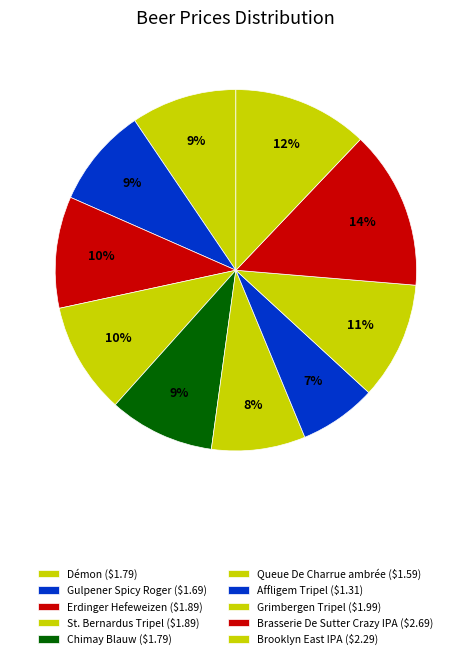

What is the ratio of the value at Chimay Blauw to the value at Brasserie De Sutter Crazy IPA?

0.7